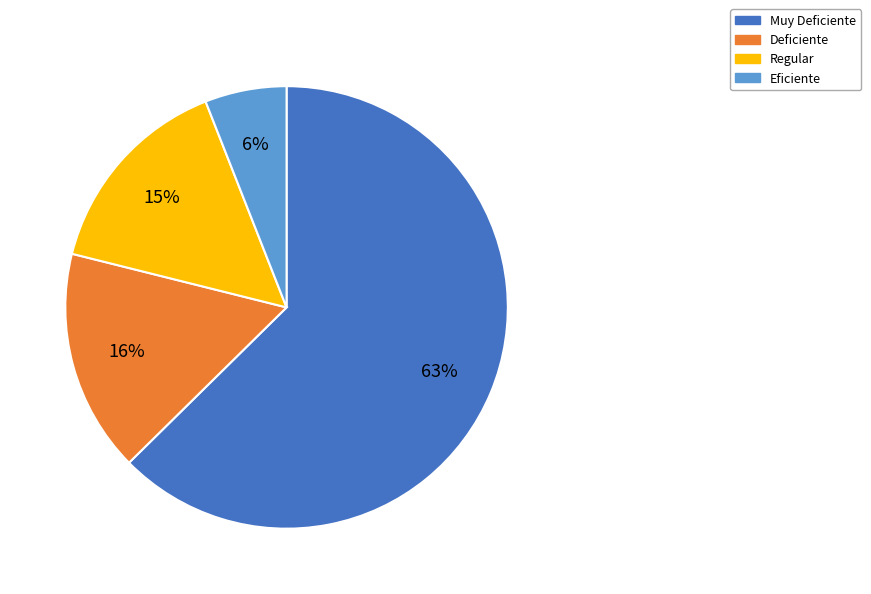

The Deficiente slice represents 31% of the pie. True or false?

False